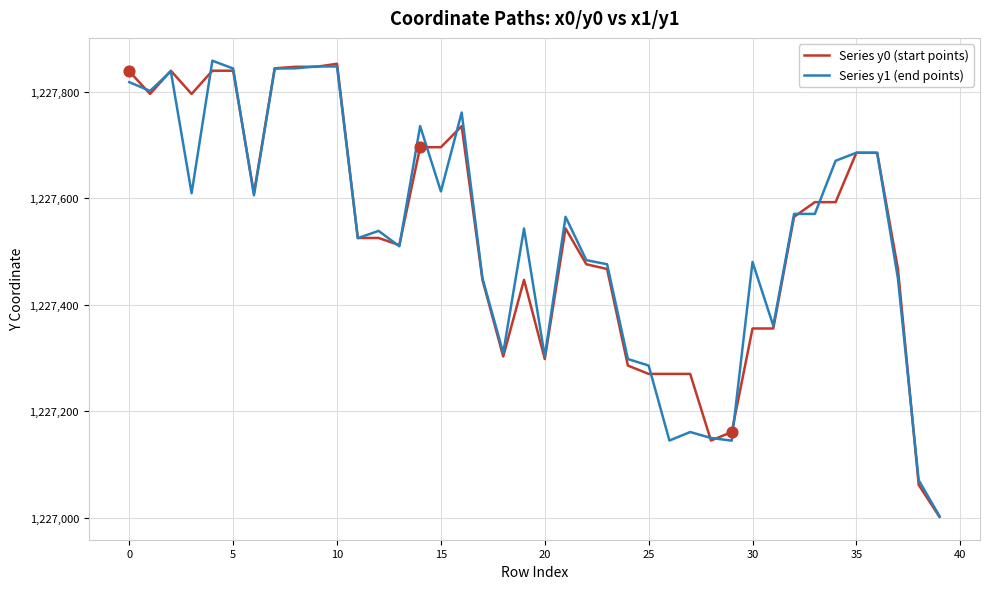

What is the lowest value of the Series y0 (start points) series?

1227001.9